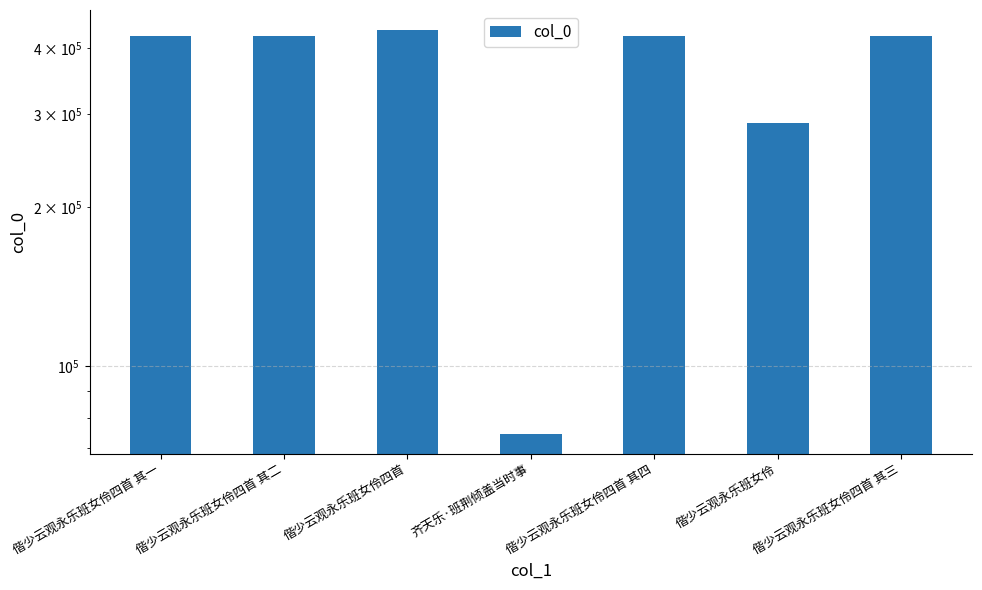

What is the difference between the values at 偕少云观永乐班女伶四首 其三 and 齐天乐·班荆倾盖当时事?

347175